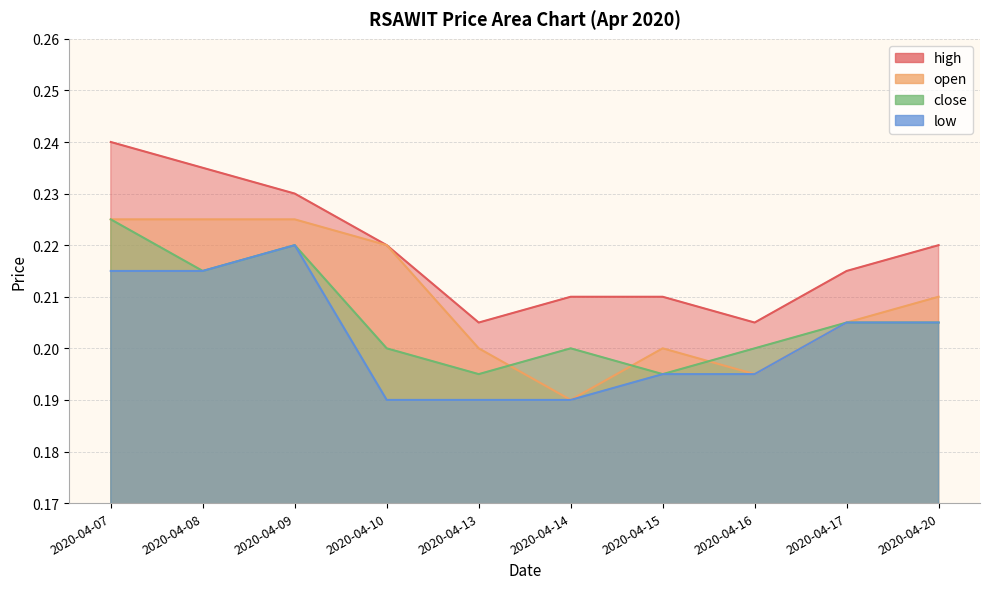

At which category does close reach its first local valley?

2020-04-08